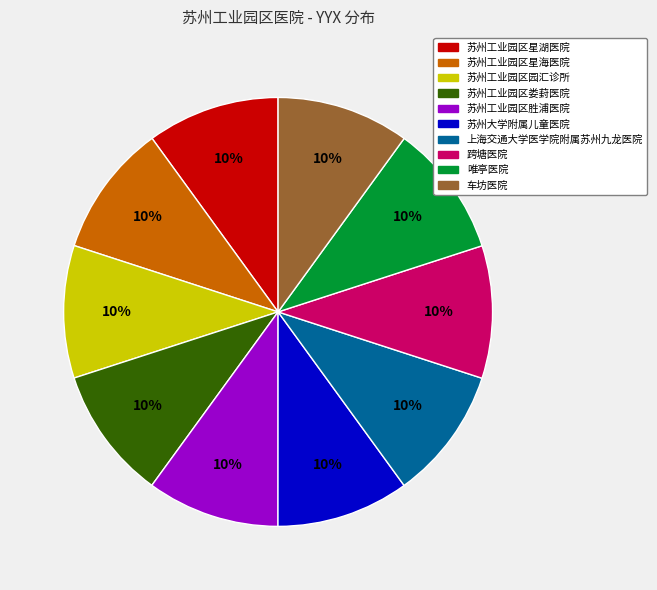

What percentage is the 苏州工业园区娄葑医院 slice, to the nearest percent?

10%